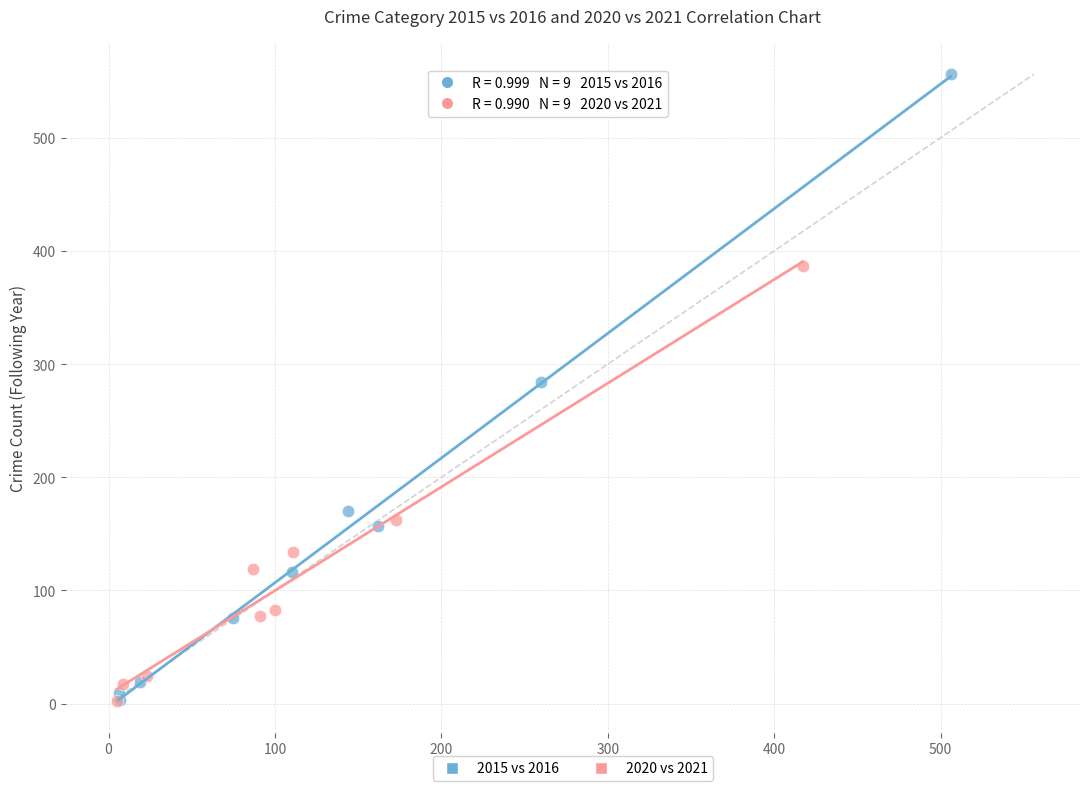

Which series contains the highest Y value?

2015 vs 2016